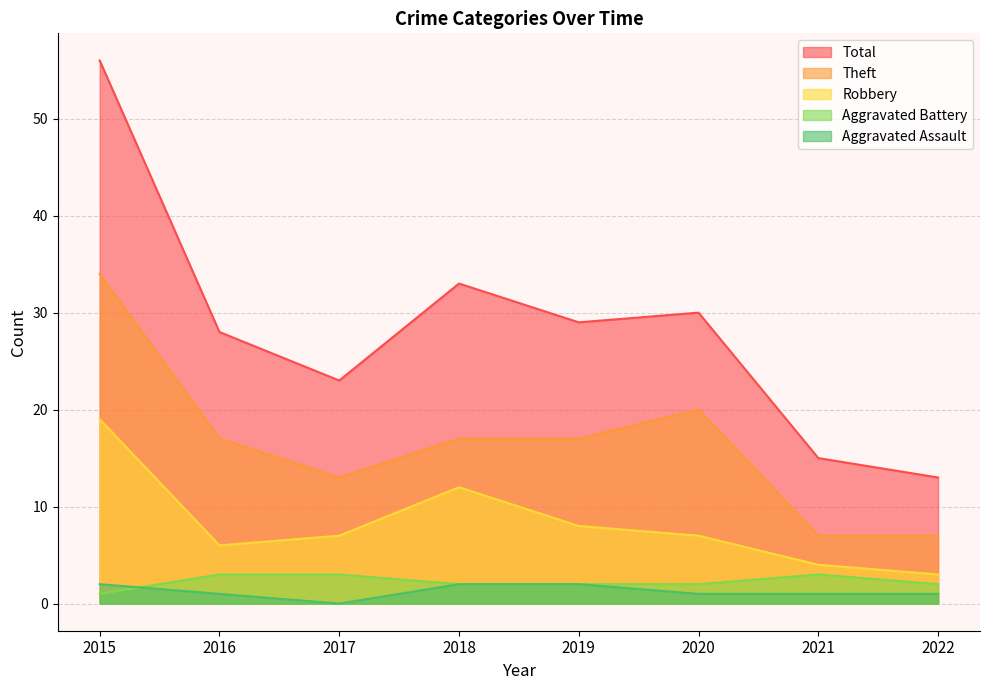

Reading left to right, transcribe all the data shown in this chart.

Aggravated Assault: 2015=2	2016=1	2017=0	2018=2	2019=2	2020=1	2021=1	2022=1
Aggravated Battery: 2015=1	2016=3	2017=3	2018=2	2019=2	2020=2	2021=3	2022=2
Robbery: 2015=19	2016=6	2017=7	2018=12	2019=8	2020=7	2021=4	2022=3
Theft: 2015=34	2016=17	2017=13	2018=17	2019=17	2020=20	2021=7	2022=7
Total: 2015=56	2016=28	2017=23	2018=33	2019=29	2020=30	2021=15	2022=13